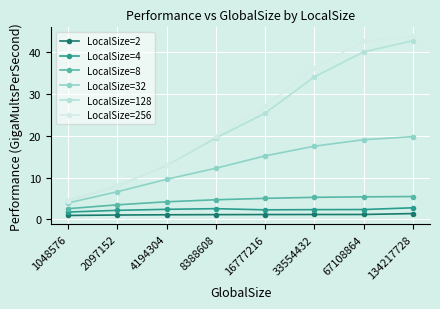

How many distinct data groups are displayed?

6